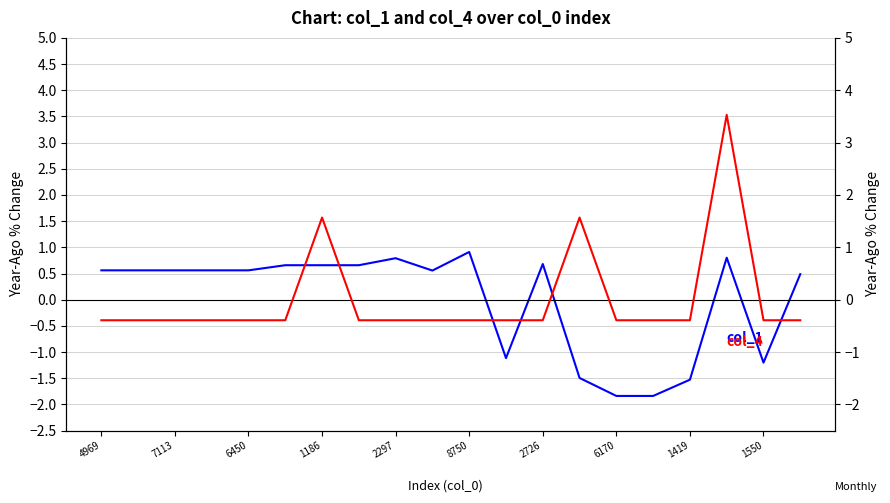

How many intersections are there between col_4 and col_1?

6